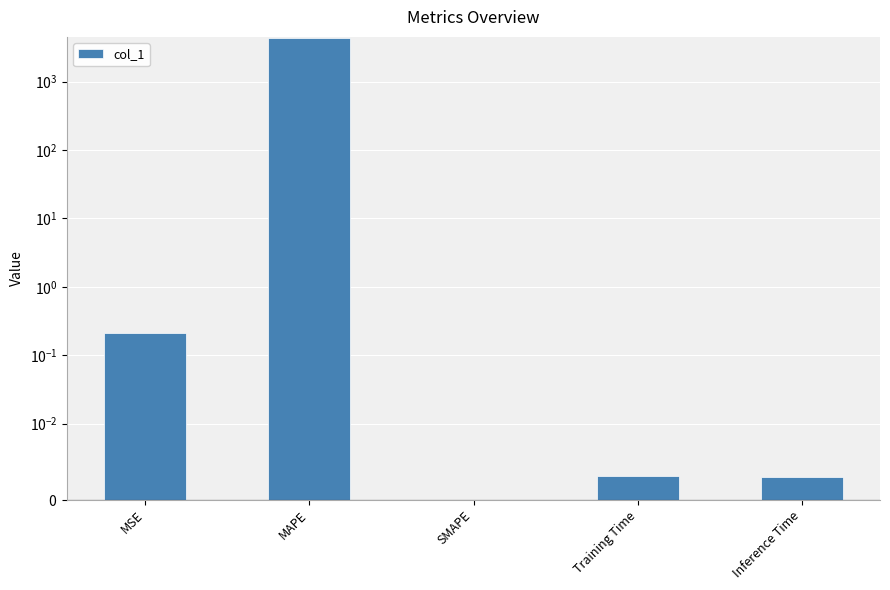

Rank the categories by value from lowest to highest.

SMAPE, Inference Time, Training Time, MSE, MAPE